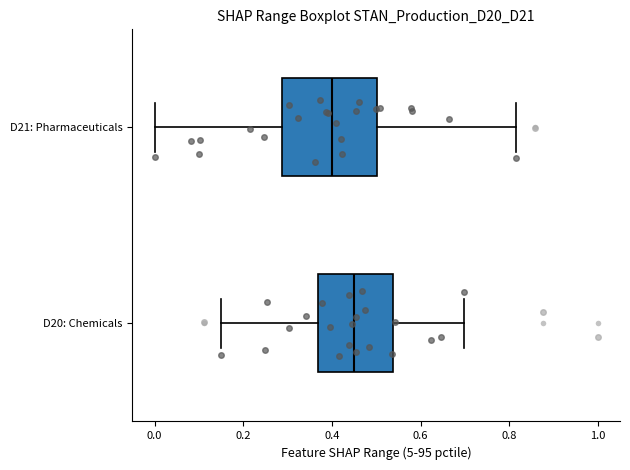

Comparing the boxes themselves (not the whiskers), which one is the widest?

D21: Pharmaceuticals